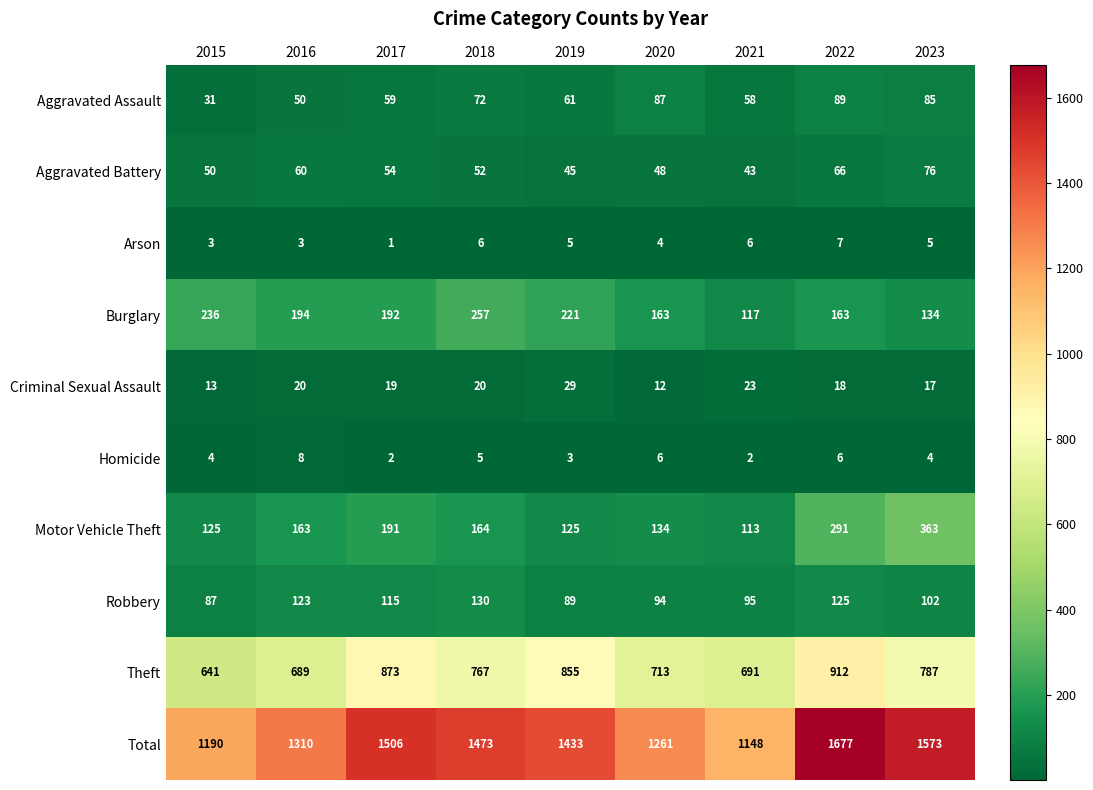

Count the number of data series in this chart.

10